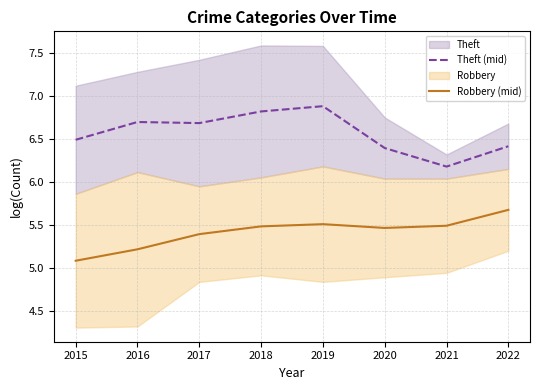

Reading left to right, extract all data points from this chart.

Theft (mid): 6.5	6.7	6.7	6.8	6.9	6.4	6.2	6.4
Robbery (mid): 5.1	5.2	5.4	5.5	5.5	5.5	5.5	5.7